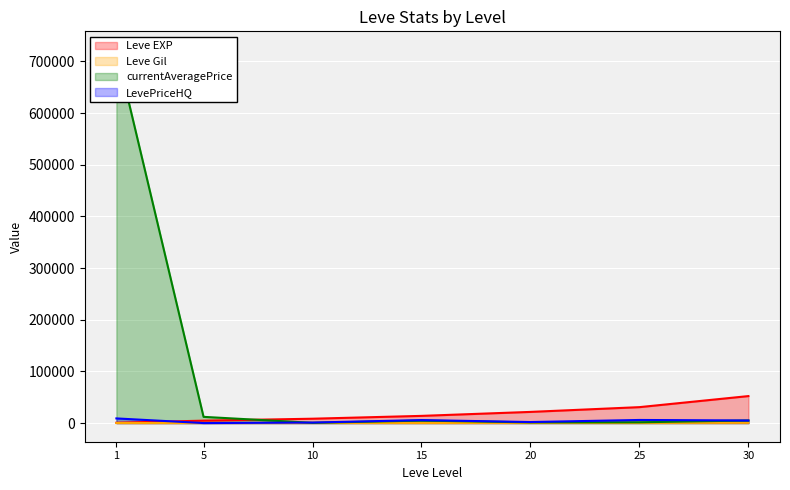

What is the difference between the second highest and minimum values in the Leve EXP series?

30190